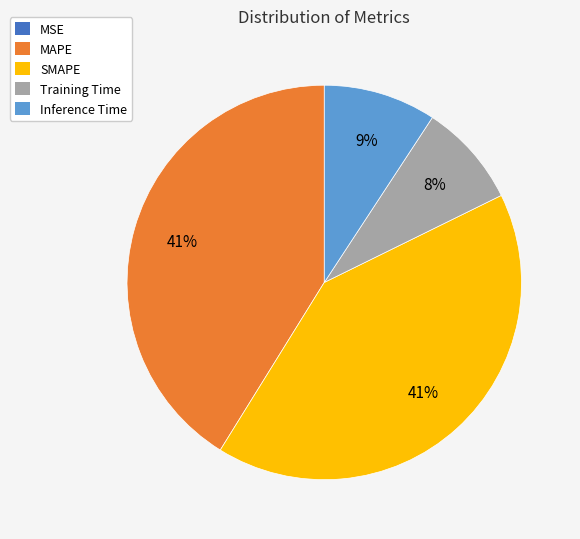

True or false: Inference Time accounts for 9% of the total.

True